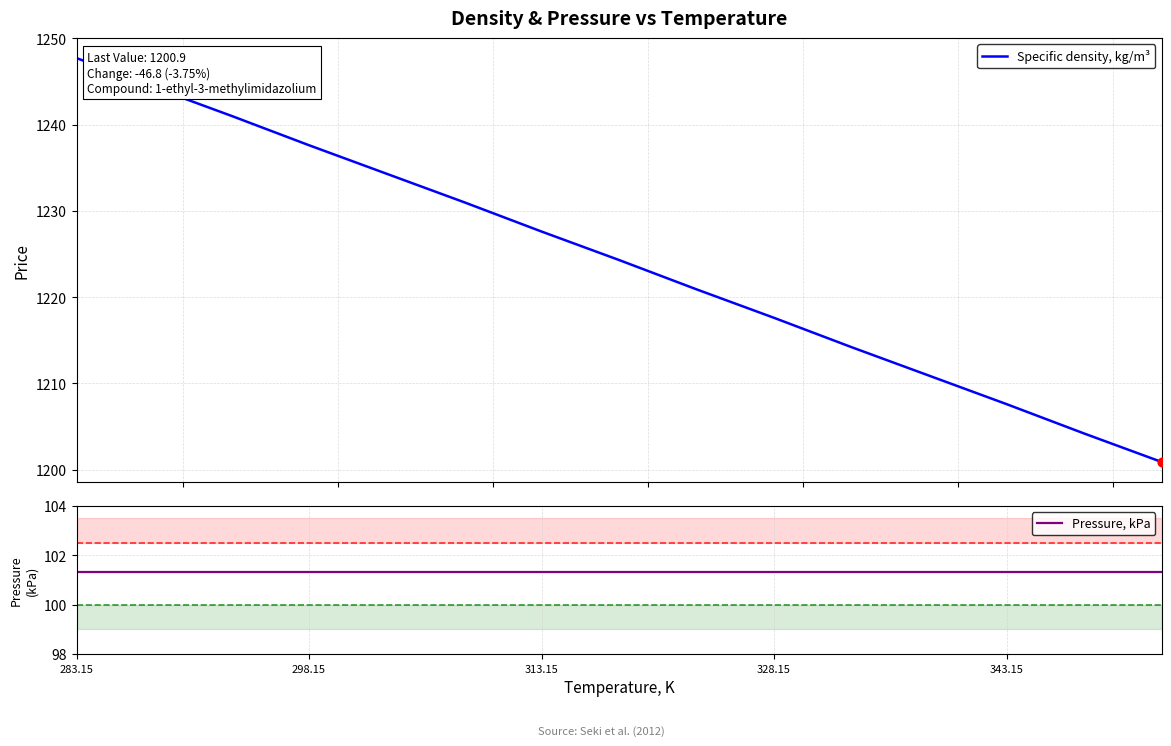

At which category is the sum across all series the highest?

283.15